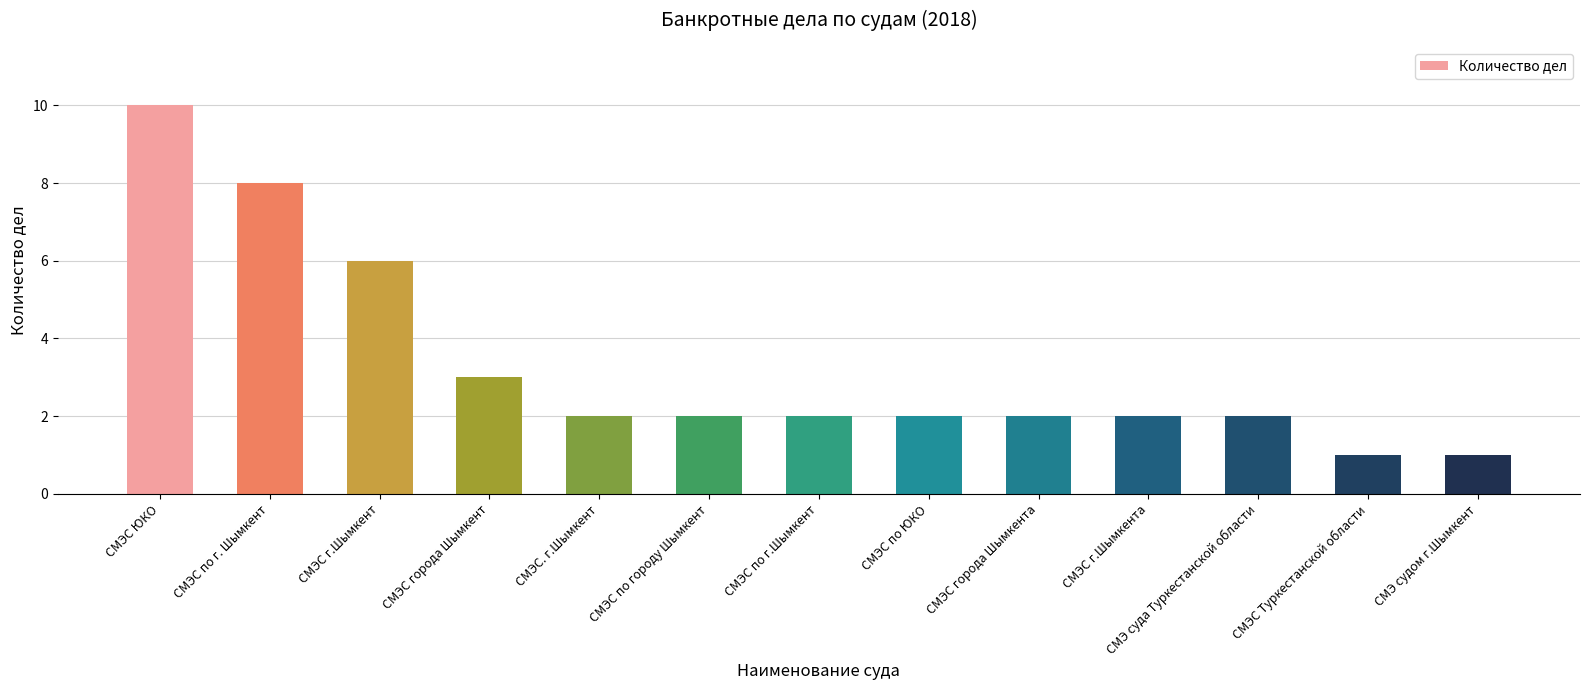

What position from the right is СМЭС по г.Шымкент?

7